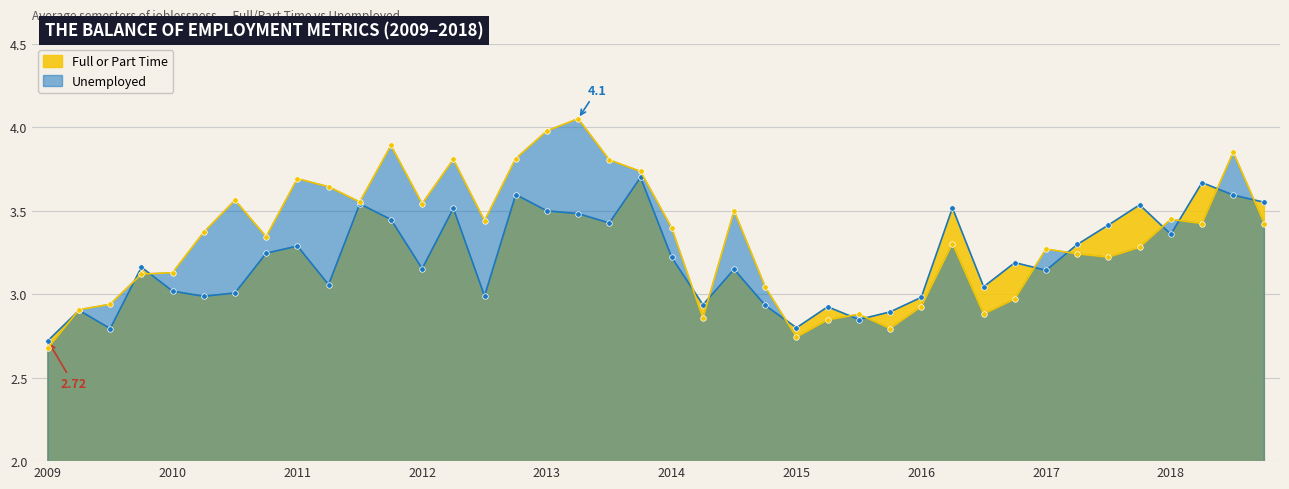

At which category does Unemployed reach its first local valley?

2010-10-01